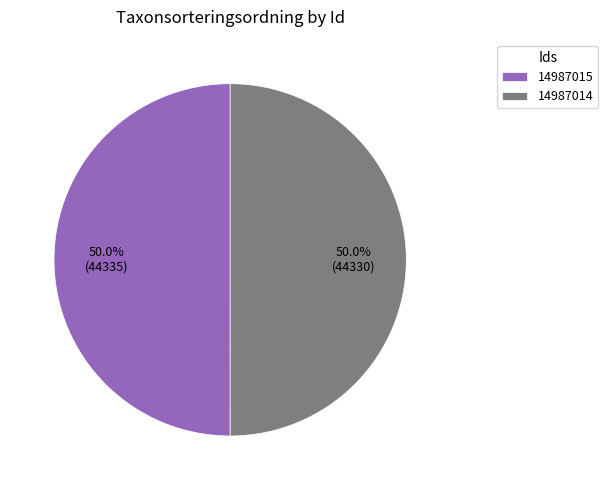

What percentage is NOT represented by 14987014?

50.0%